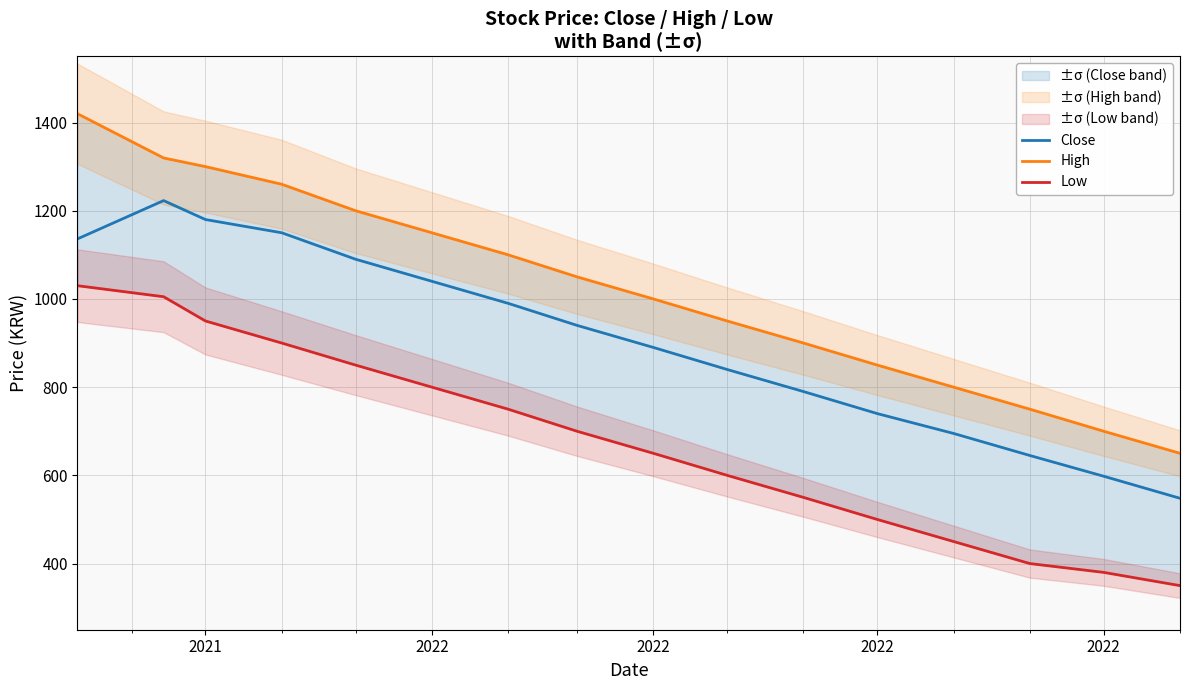

How many categories are shown in the chart?

16